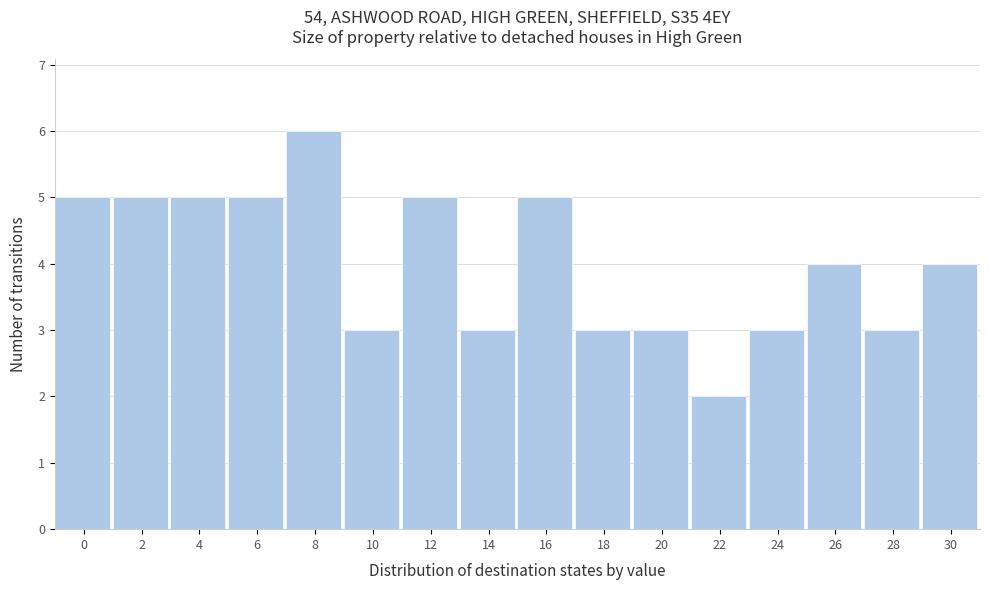

Reading left to right, extract all data points from this chart.

5	5	5	5	6	3	5	3	5	3	3	2	3	4	3	4